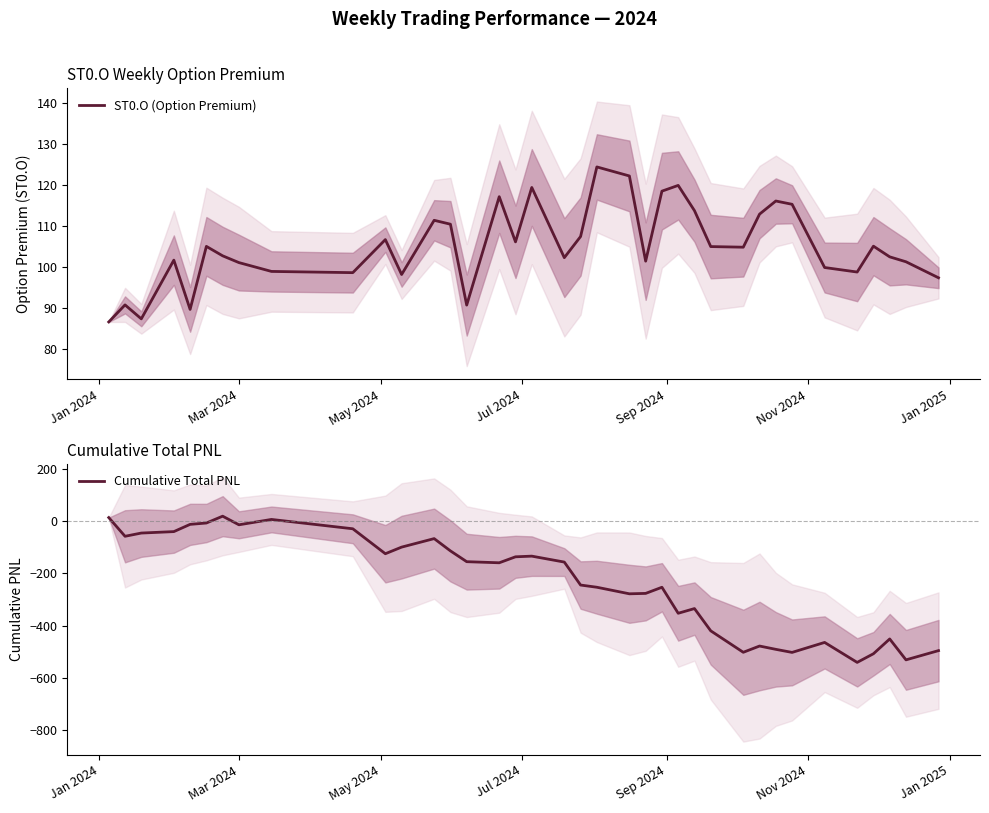

What is the lowest value of the Cumulative Total PNL series?

-541.0